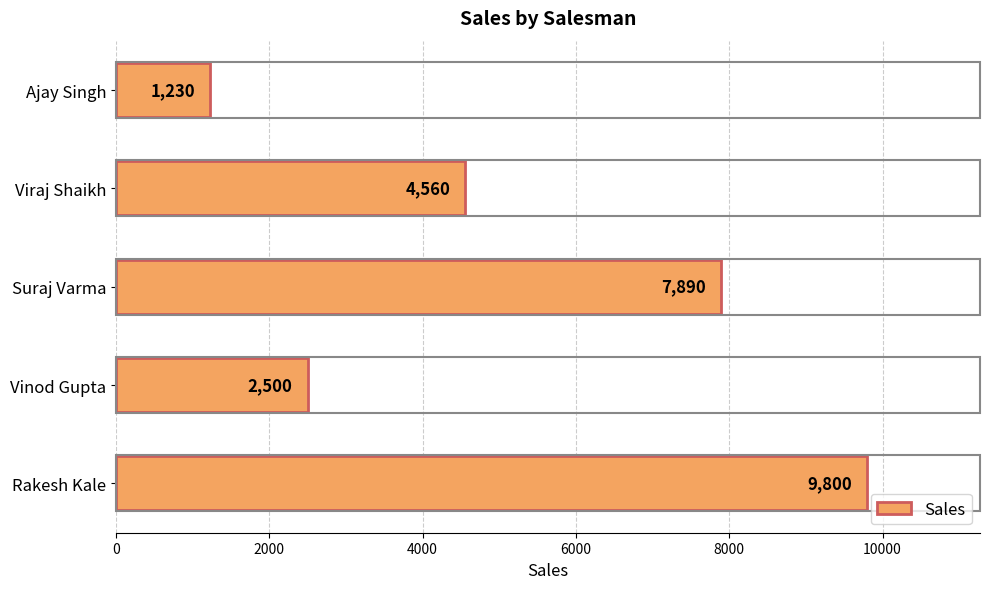

How many series are shown in this chart?

1